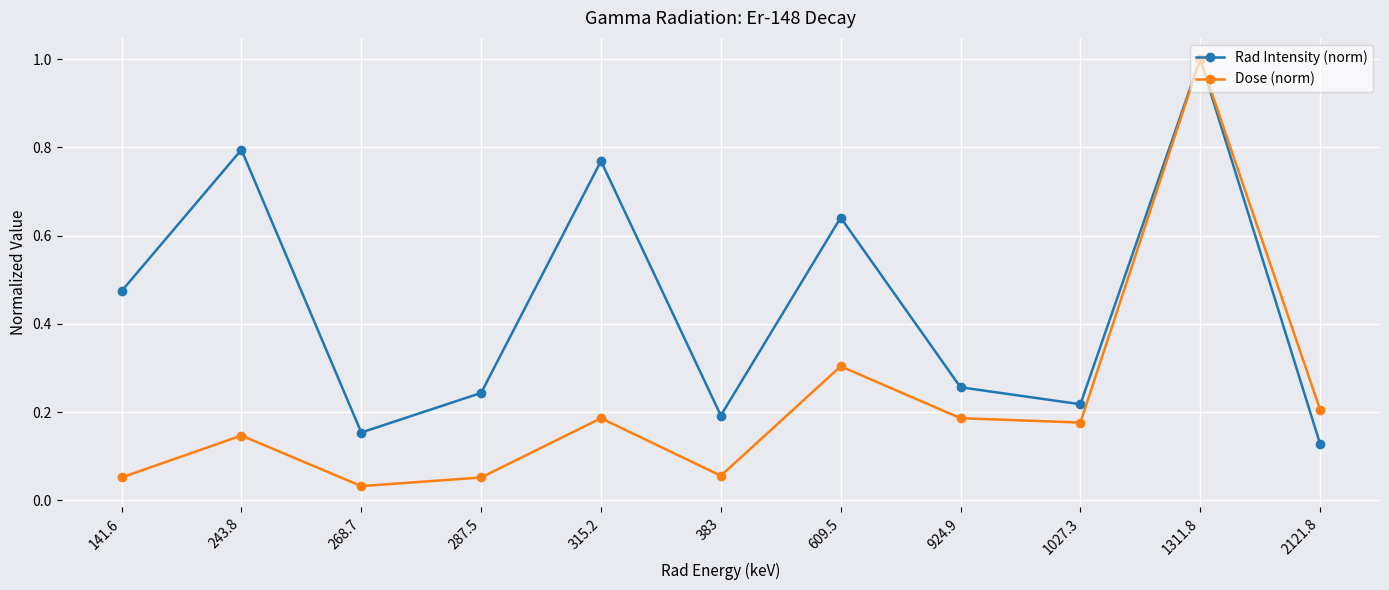

Where is Rad Intensity (norm) nearest to the value 0?

2121.8